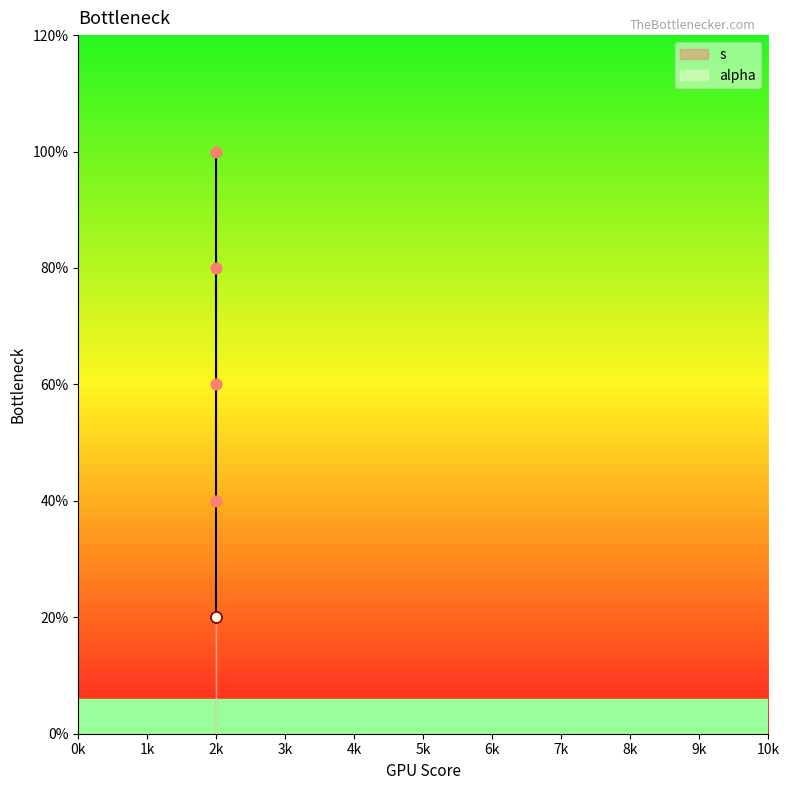

Between 2k and 2k, which is larger?

2k